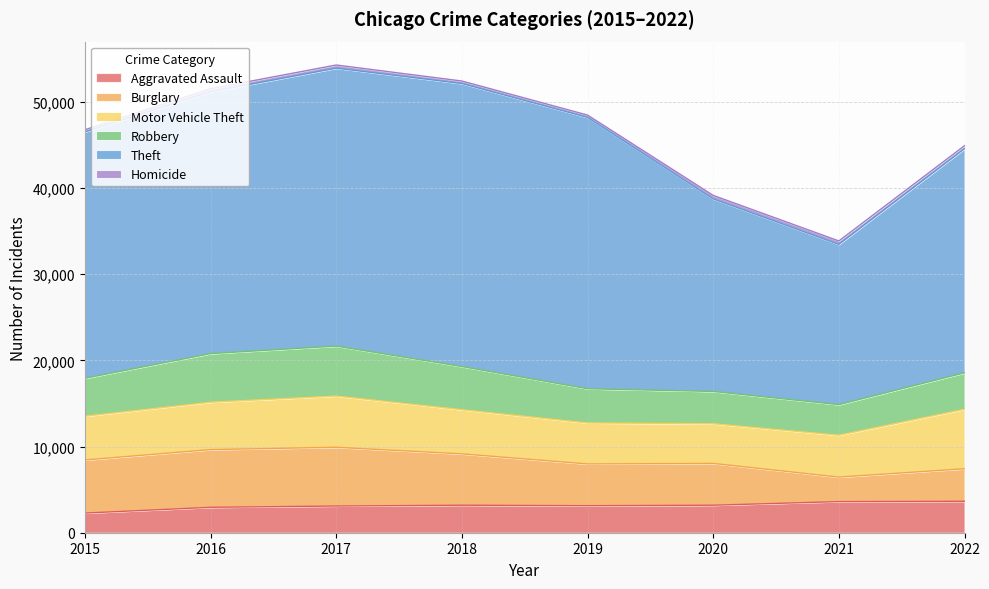

Which has a higher value, 2018 or 2019?

2018